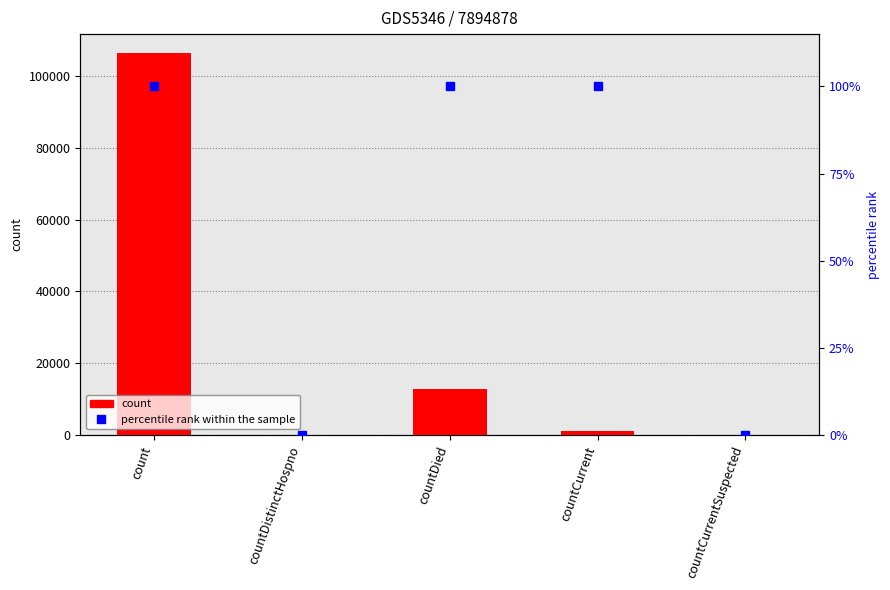

Is it true that percentile rank within the sample equals -41 at countCurrentSuspected?

False